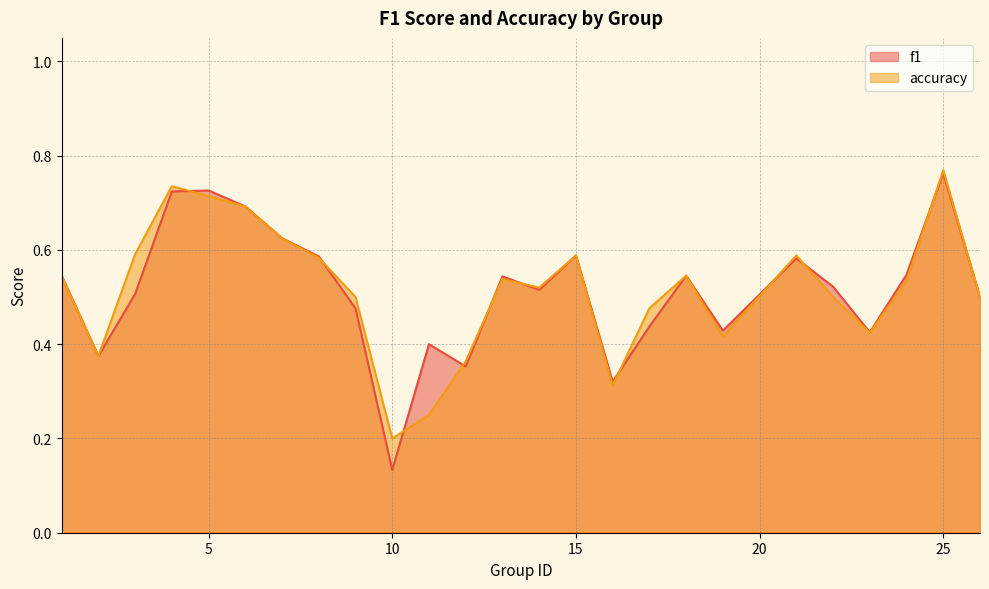

Which series has the largest total across all categories?

accuracy